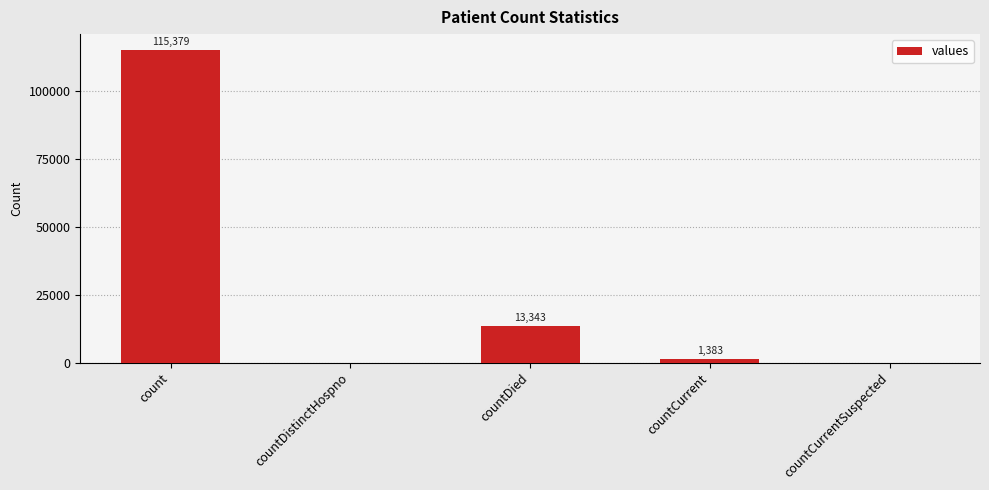

Is it true that the value at countDied is 13343?

True